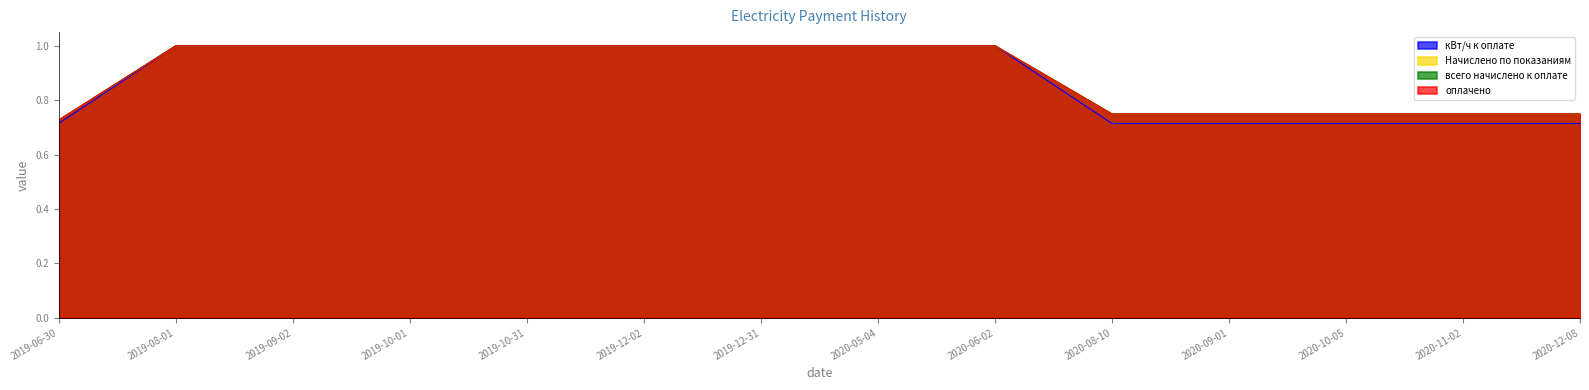

True or false: кВт/ч к оплате and Начислено по показаниям intersect in this chart.

False